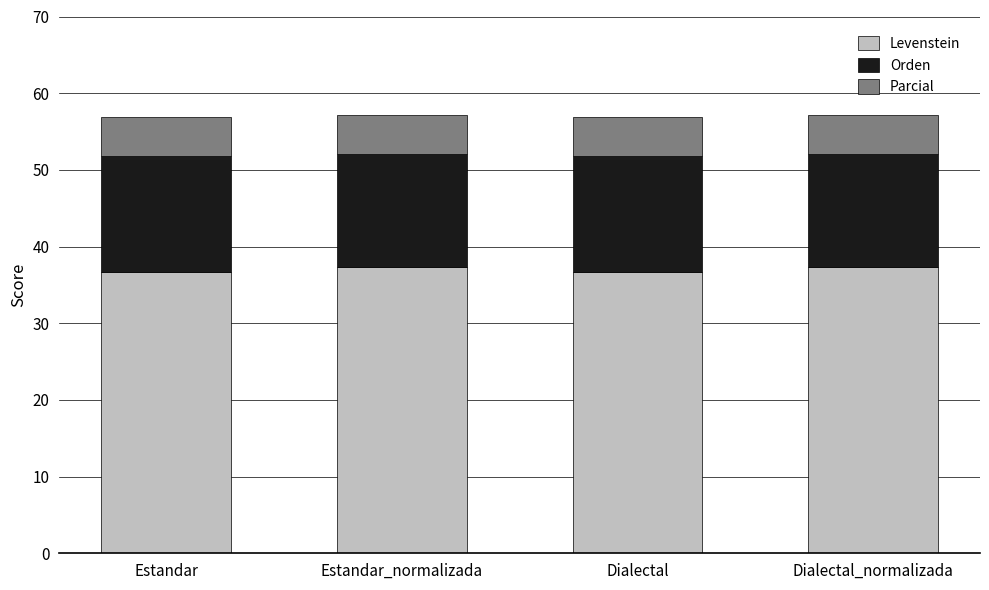

What is the highest value of the Levenstein series?

37.3